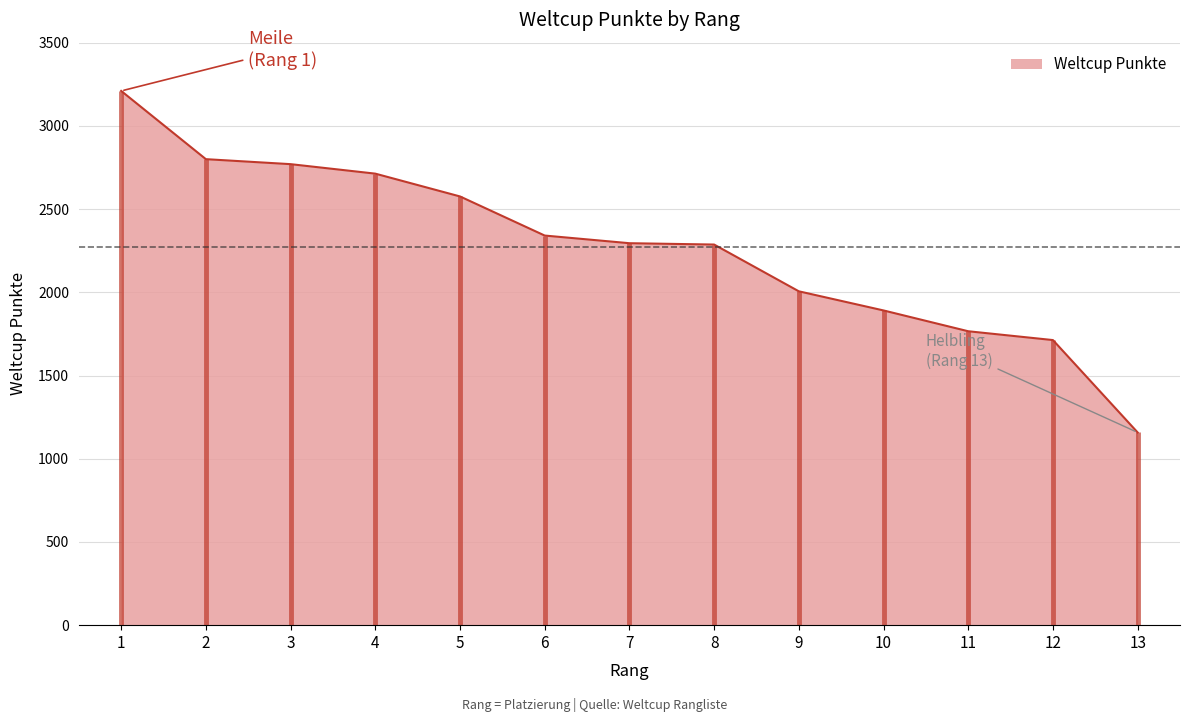

The chart shows a value of 1766 at 11. True or false?

True